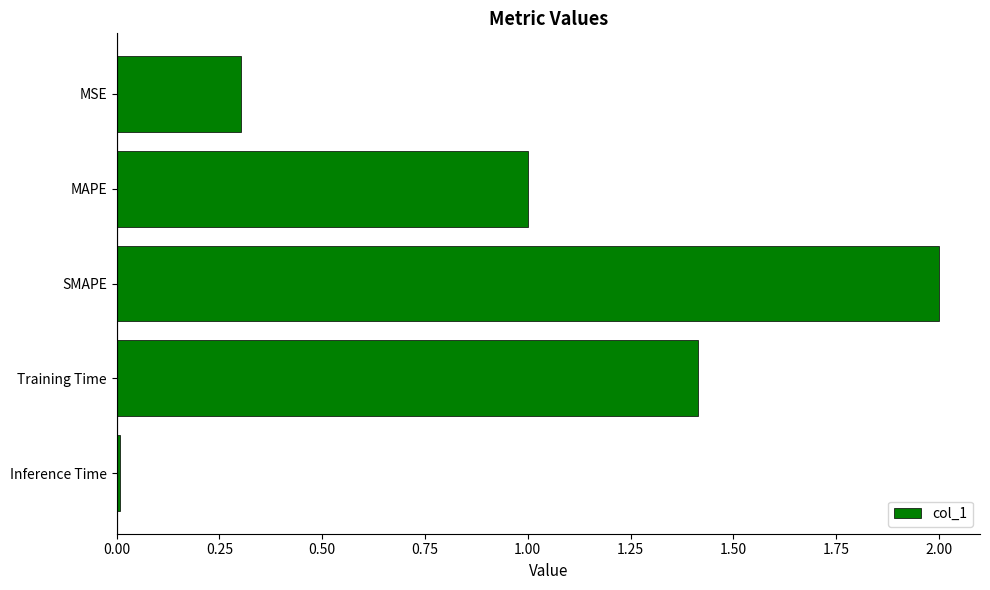

What is the value of the 2nd bar from the top?

1.0